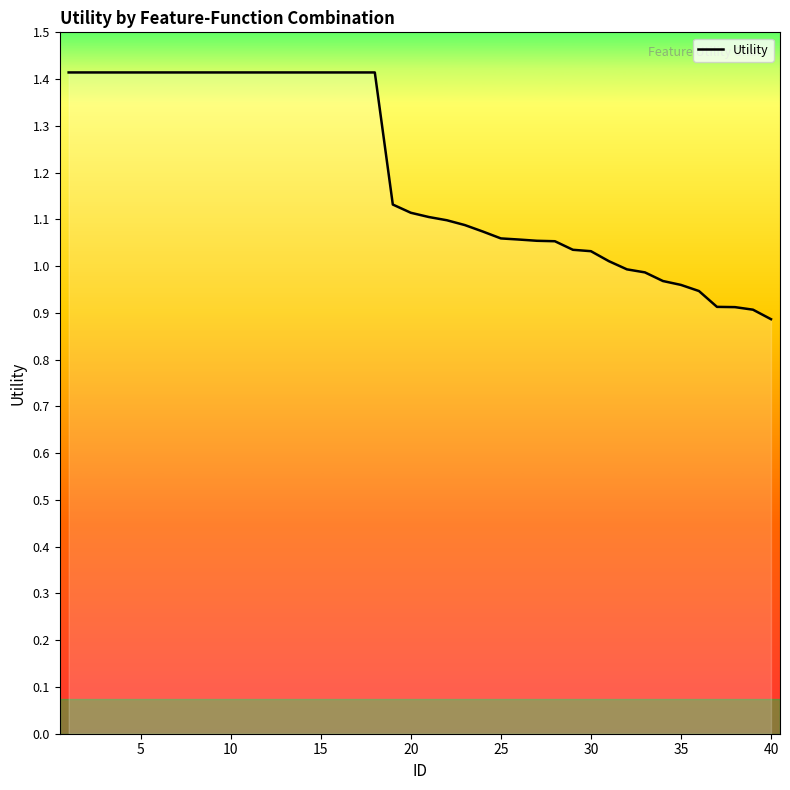

How many values exceed 1?

31